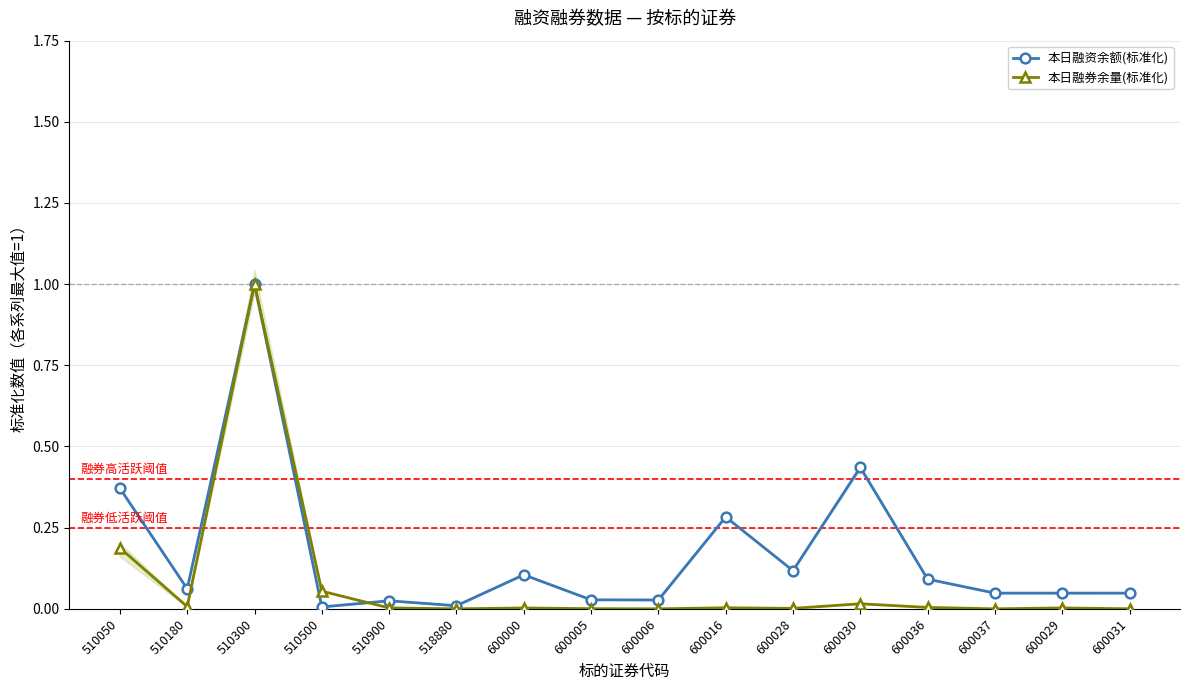

Count the number of categories in the chart.

16